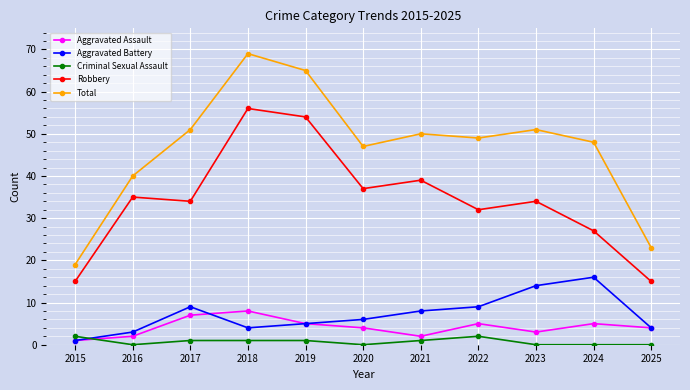

Which series has the largest range (max minus min)?

Total